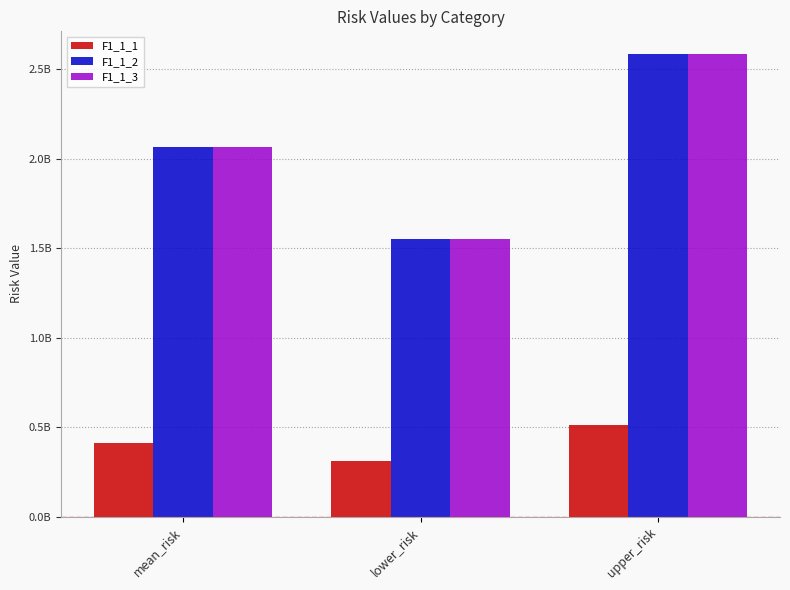

What are all the series names shown in the legend?

F1_1_1, F1_1_2, F1_1_3